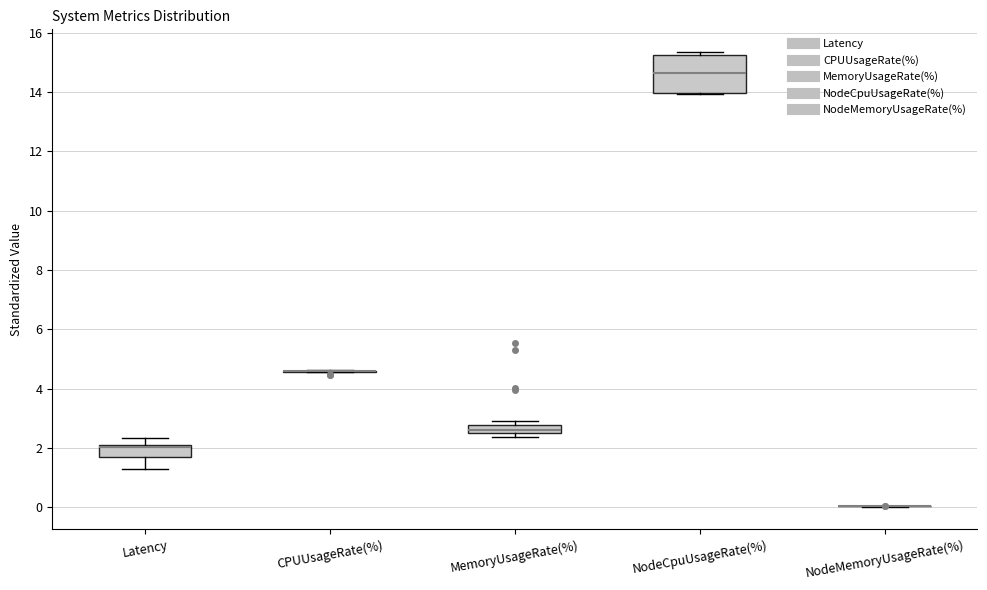

Where is the upper edge of the box for NodeCpuUsageRate(%) on the y-axis? The values are not printed on the chart, so give them approximately, as read against the axis.

15.2